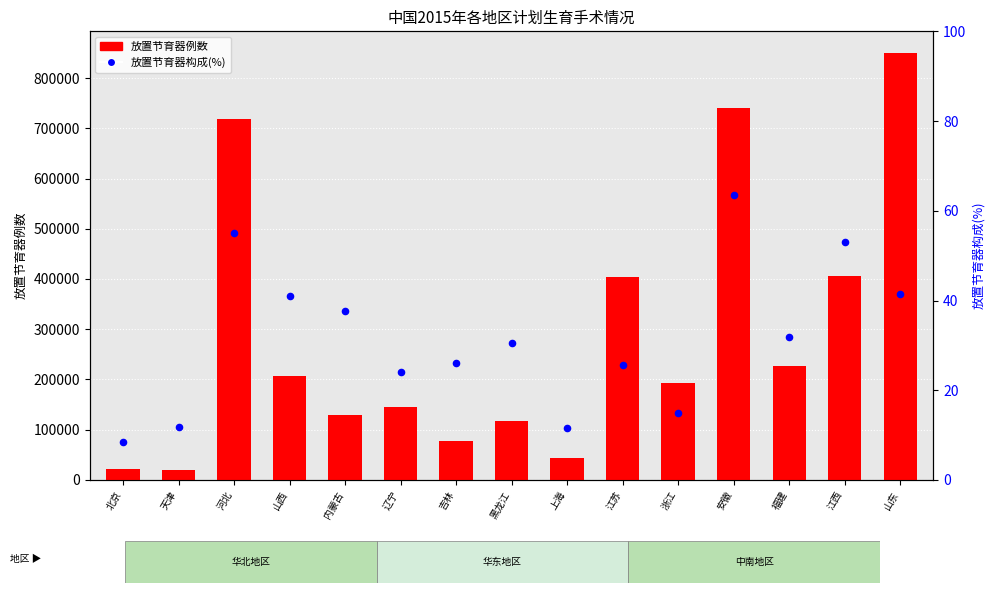

Which series has the largest total across all categories?

放置节育器例数